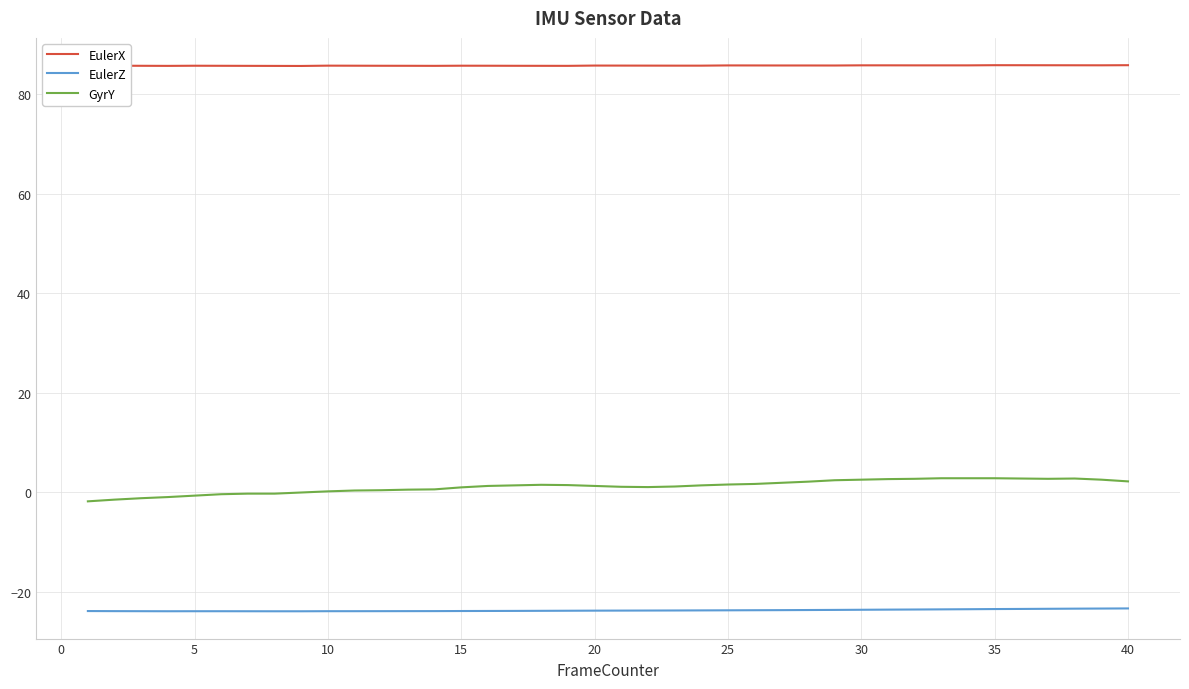

List the series in order of their overall mean, lowest first.

EulerZ, GyrY, EulerX